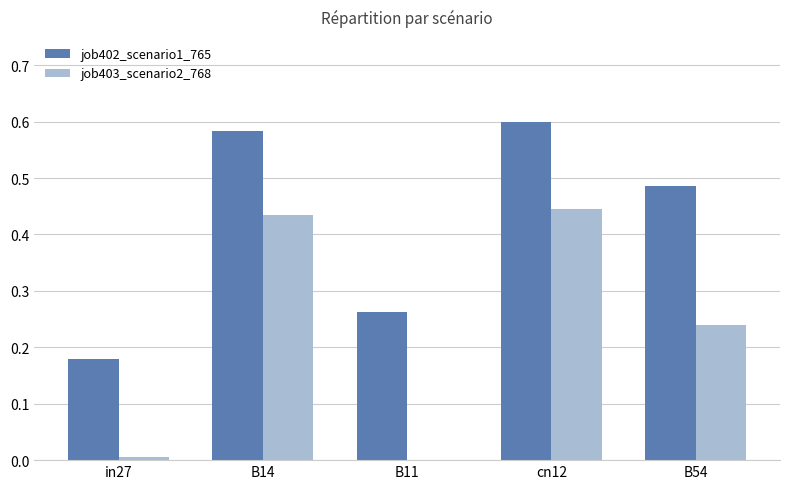

What is the sum of the job403_scenario2_768 values at cn12 and B54?

0.7